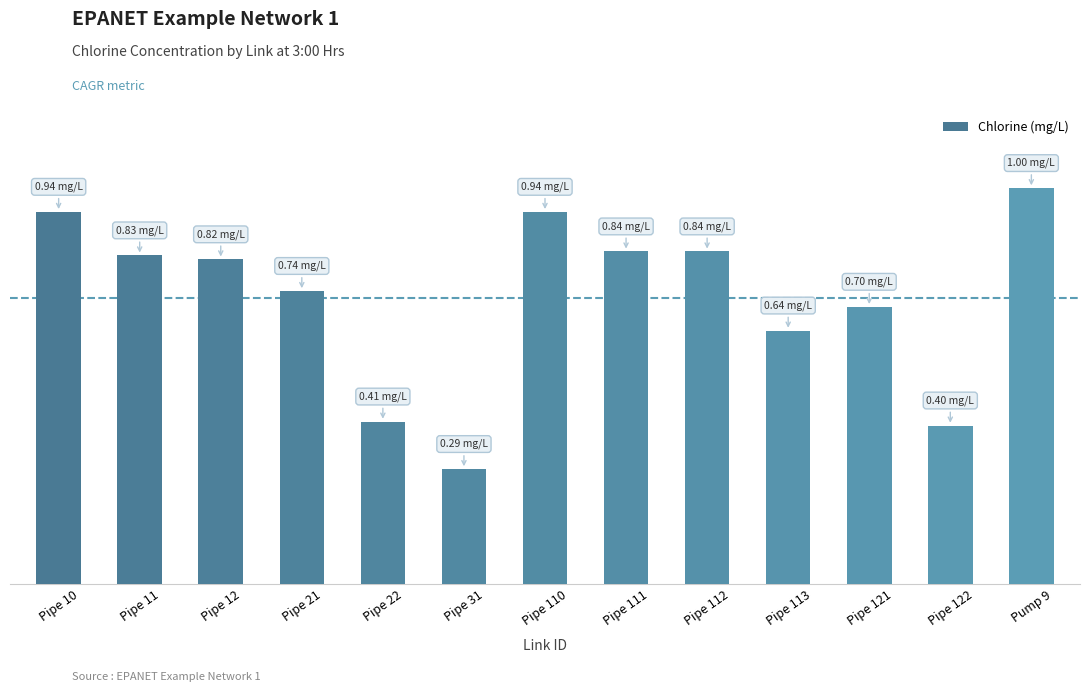

Are the bars horizontal?

No